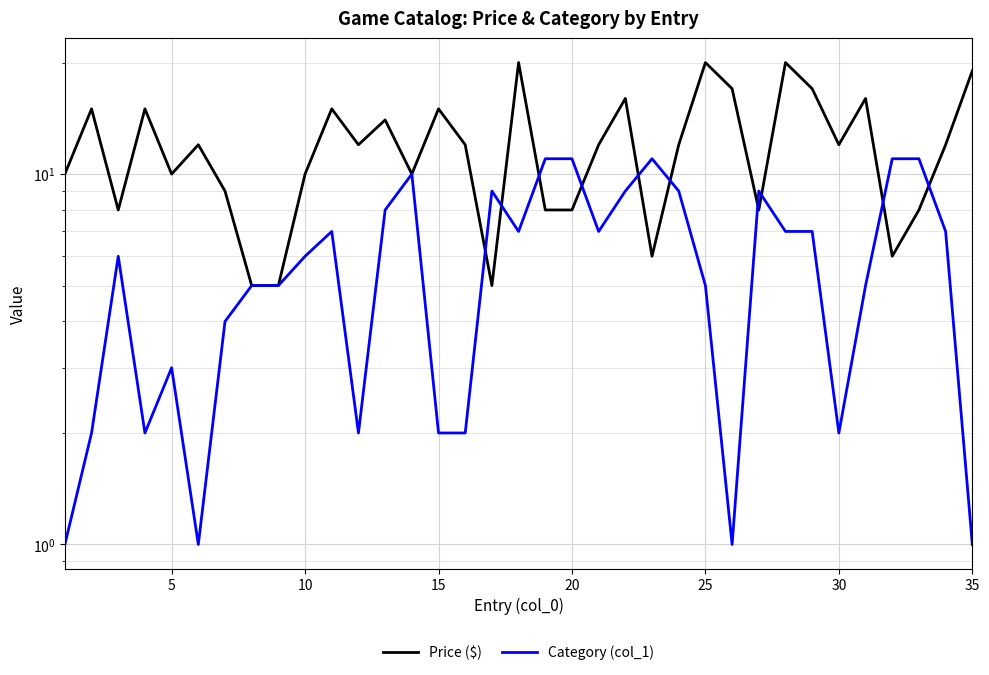

True or false: Category (col_1) and Price ($) cross at least once.

True